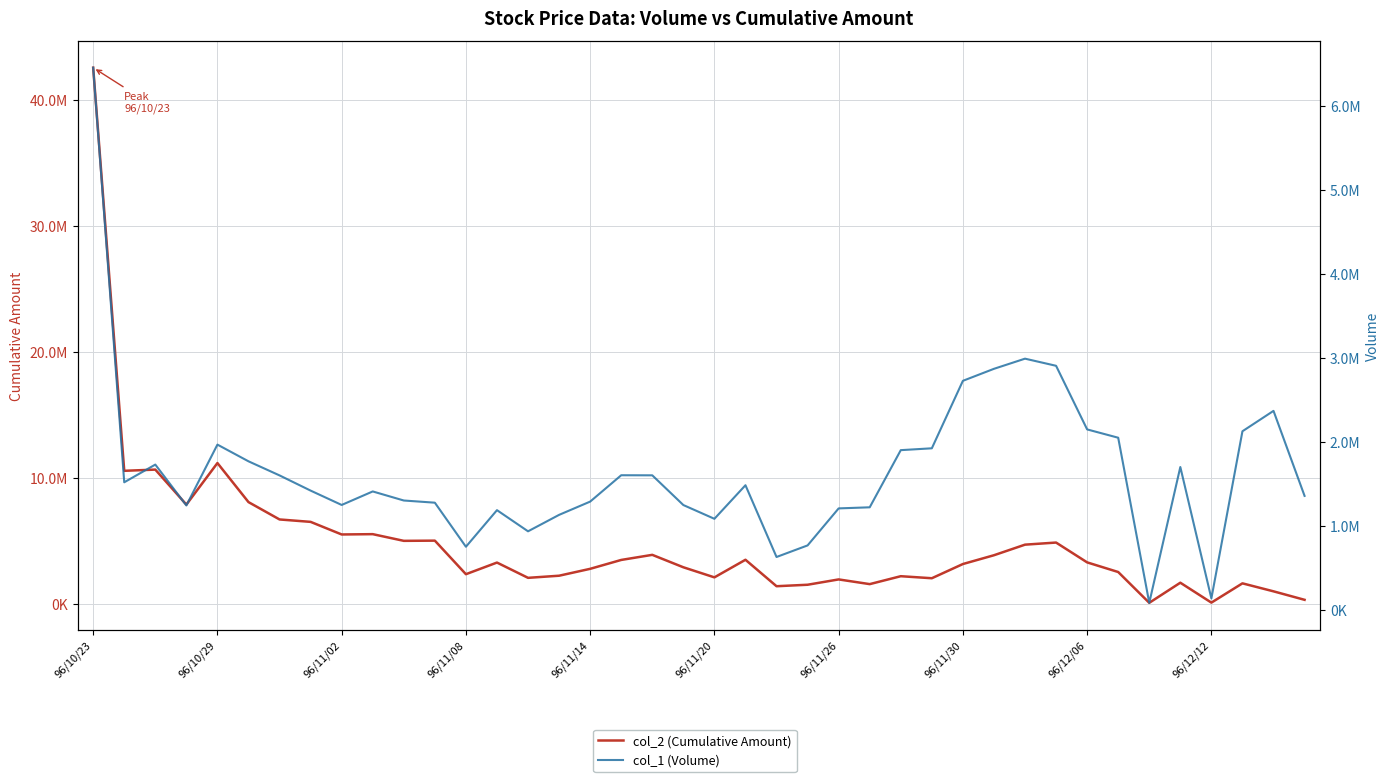

Which series has the largest range (max minus min)?

col_2 (Cumulative Amount)